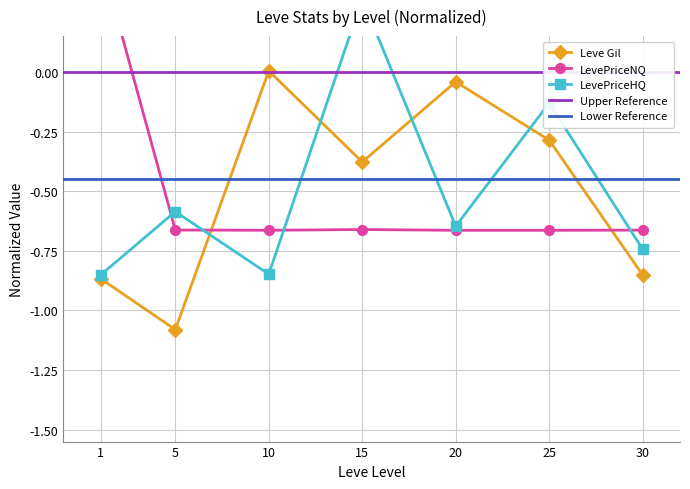

How many negative values does the LevePriceHQ series have?

6